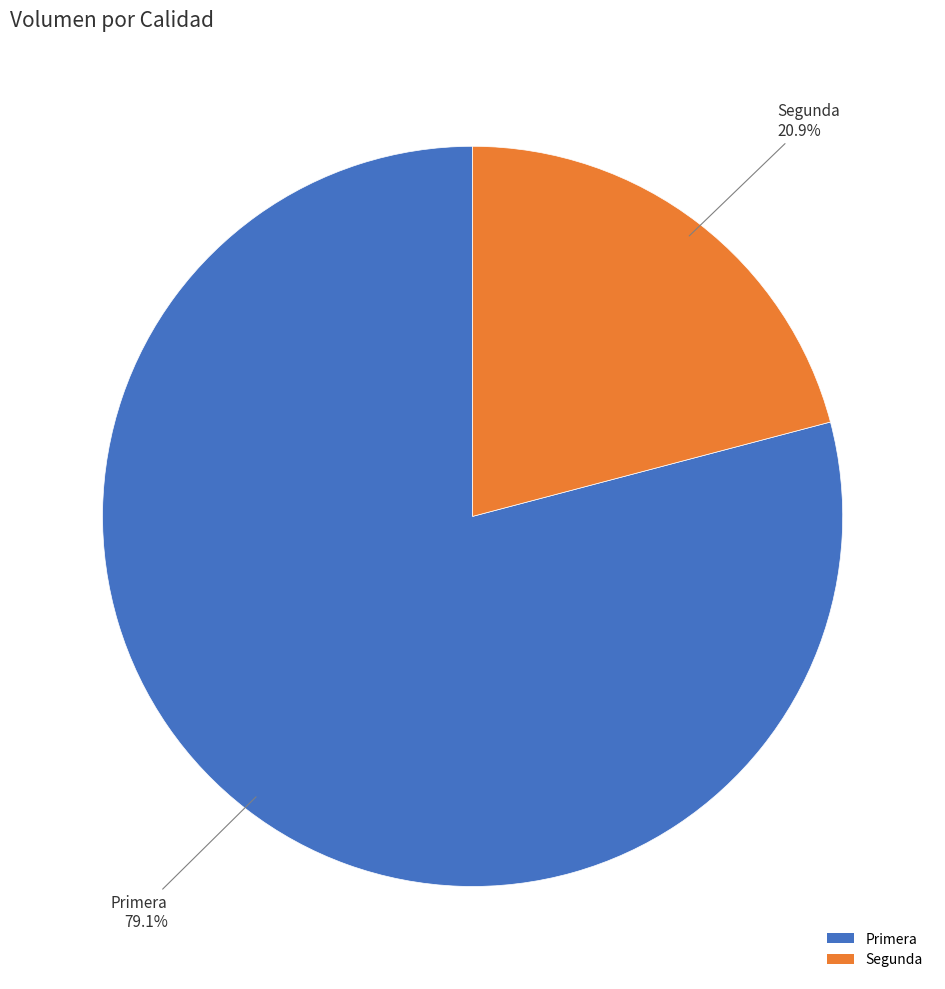

To the nearest percent, what is the combined percentage of Segunda and Primera?

100%